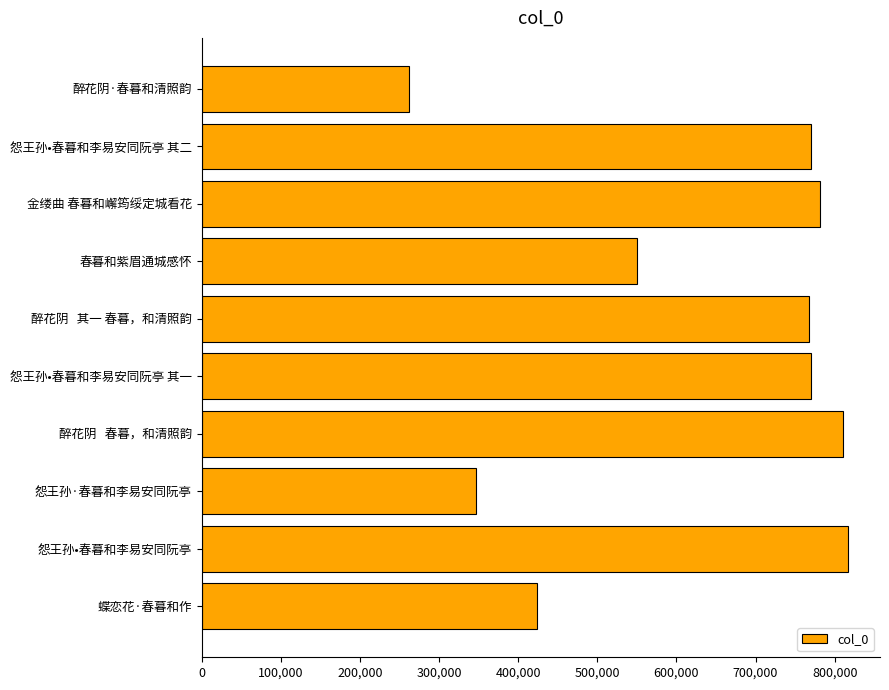

How many data points are less than 769800?

5